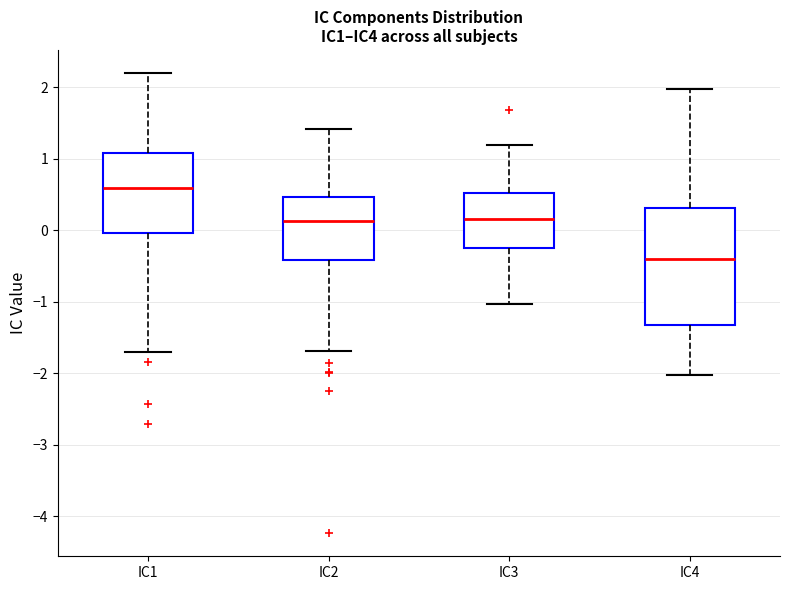

Which box has the highest median line?

IC1